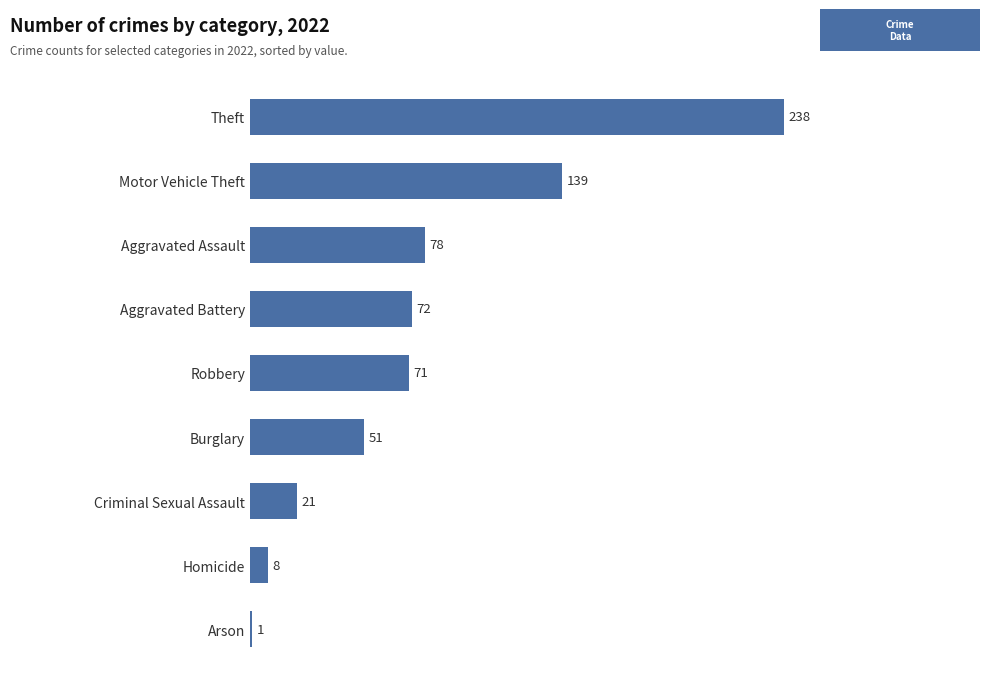

What is the greatest value displayed?

238